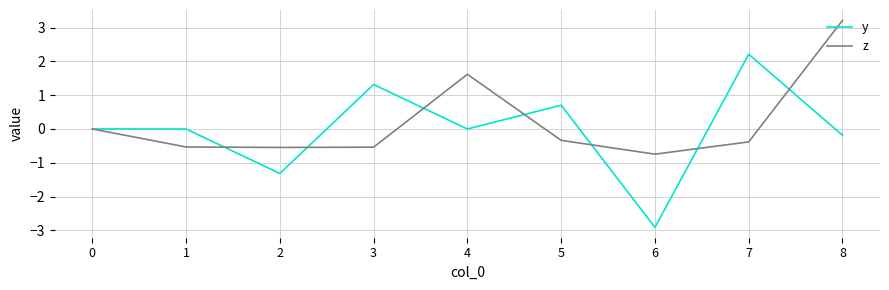

What is the highest value of the z series?

3.2